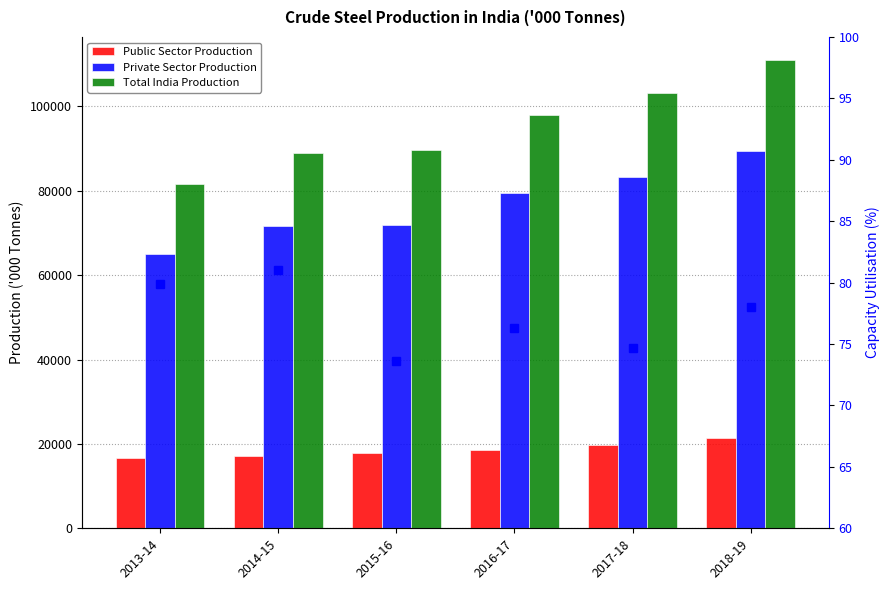

Which category has the highest value in the Public Sector Production series?

2018-19